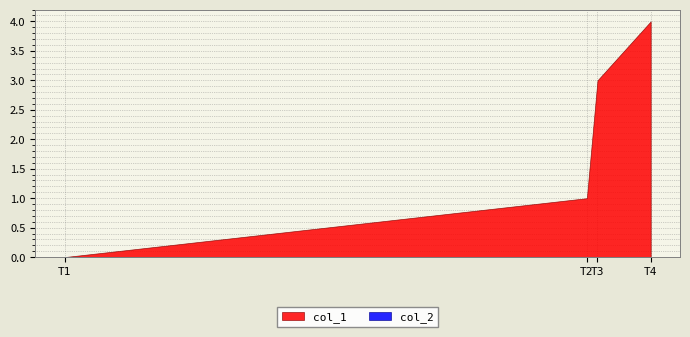

How many distinct data groups are displayed?

2